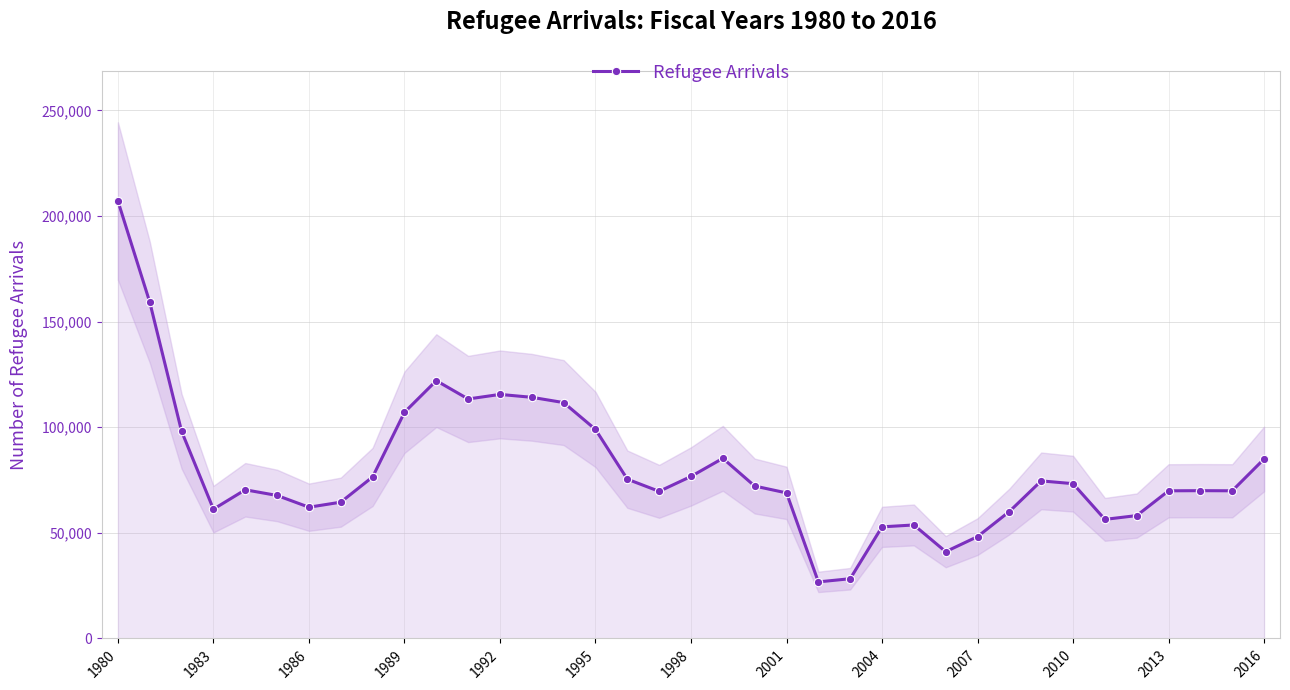

How many data points are less than 70393?

18